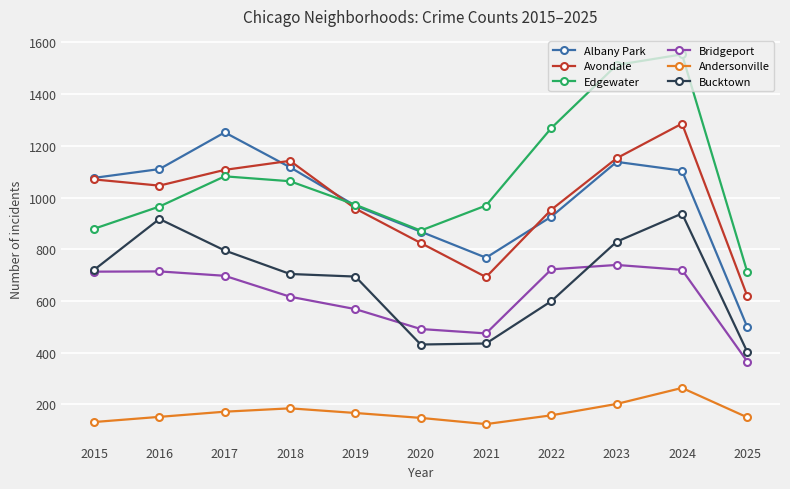

At which label does Bucktown reach its minimum?

2025